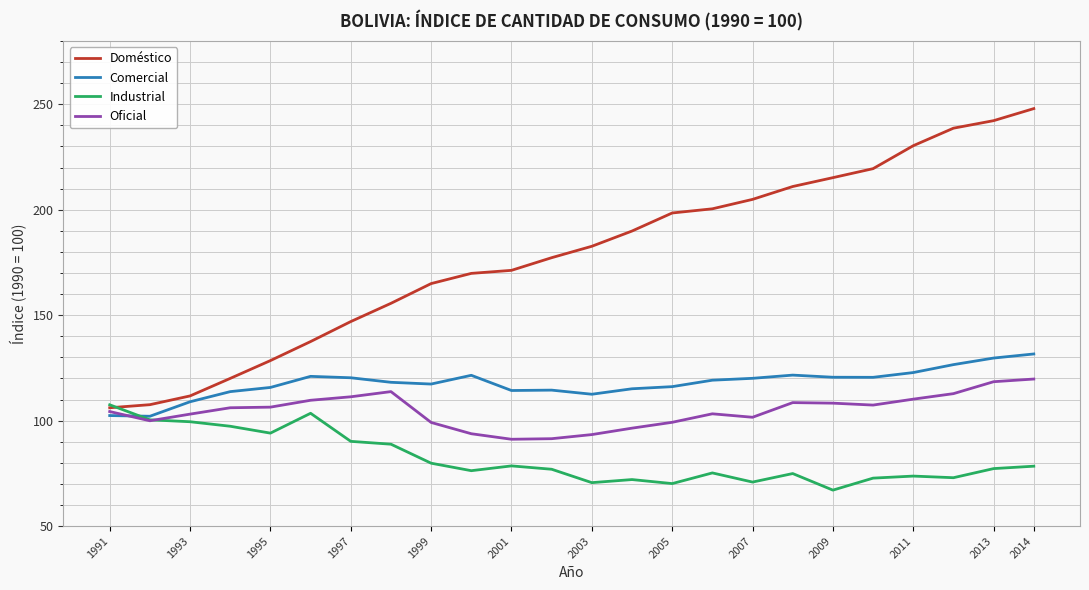

Which series has the largest range (max minus min)?

Doméstico